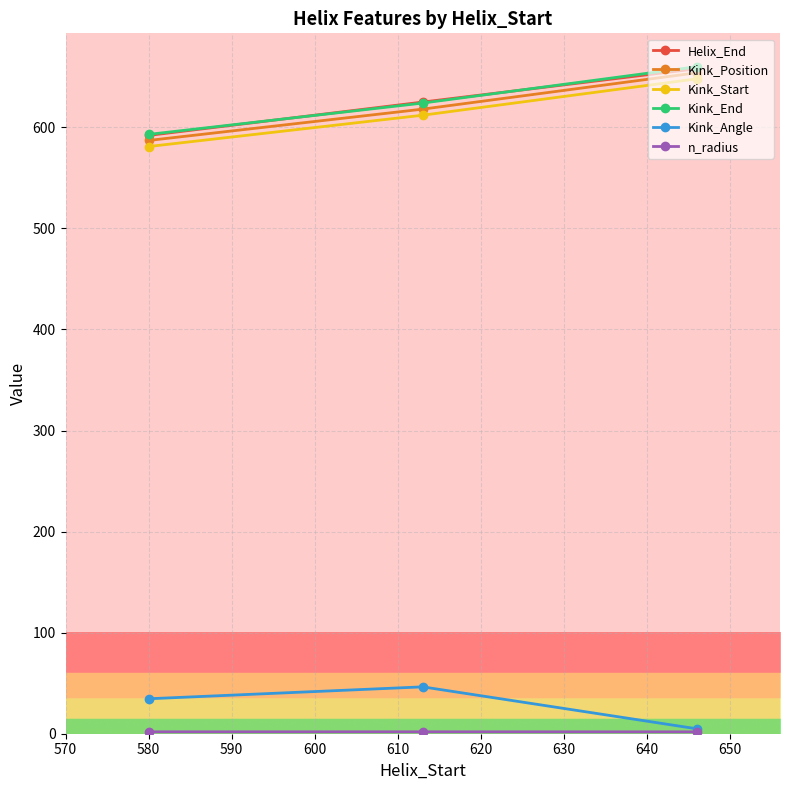

How many lines are shown in the chart?

6